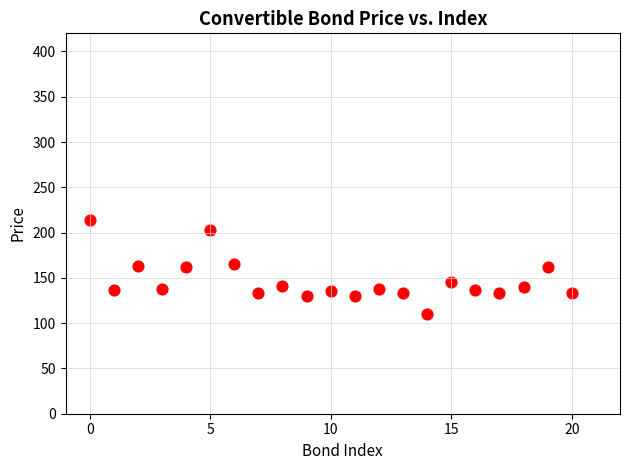

What is the range of Y values (max minus min)?

103.9